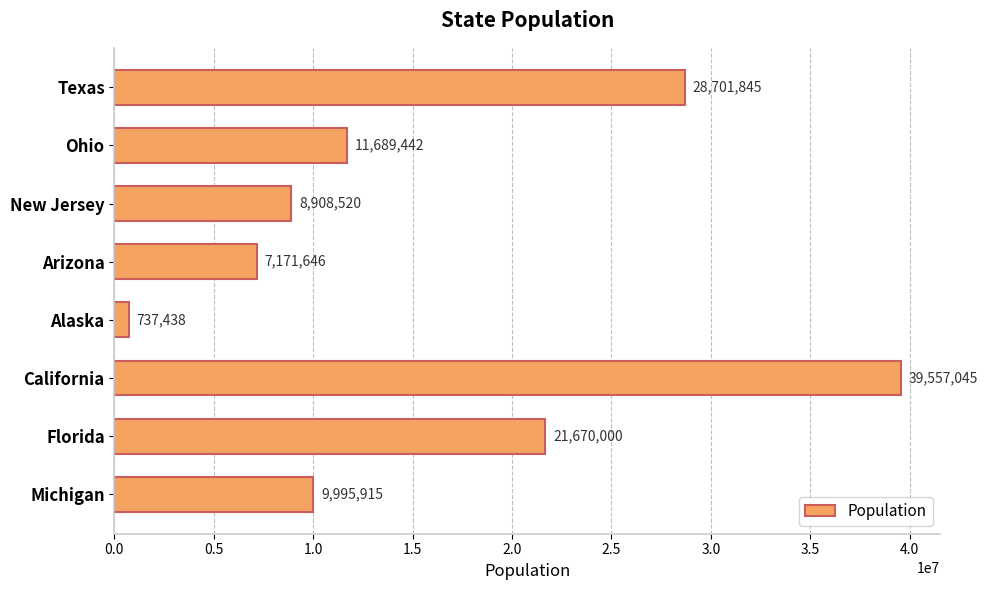

Between California and Florida, which is larger?

California